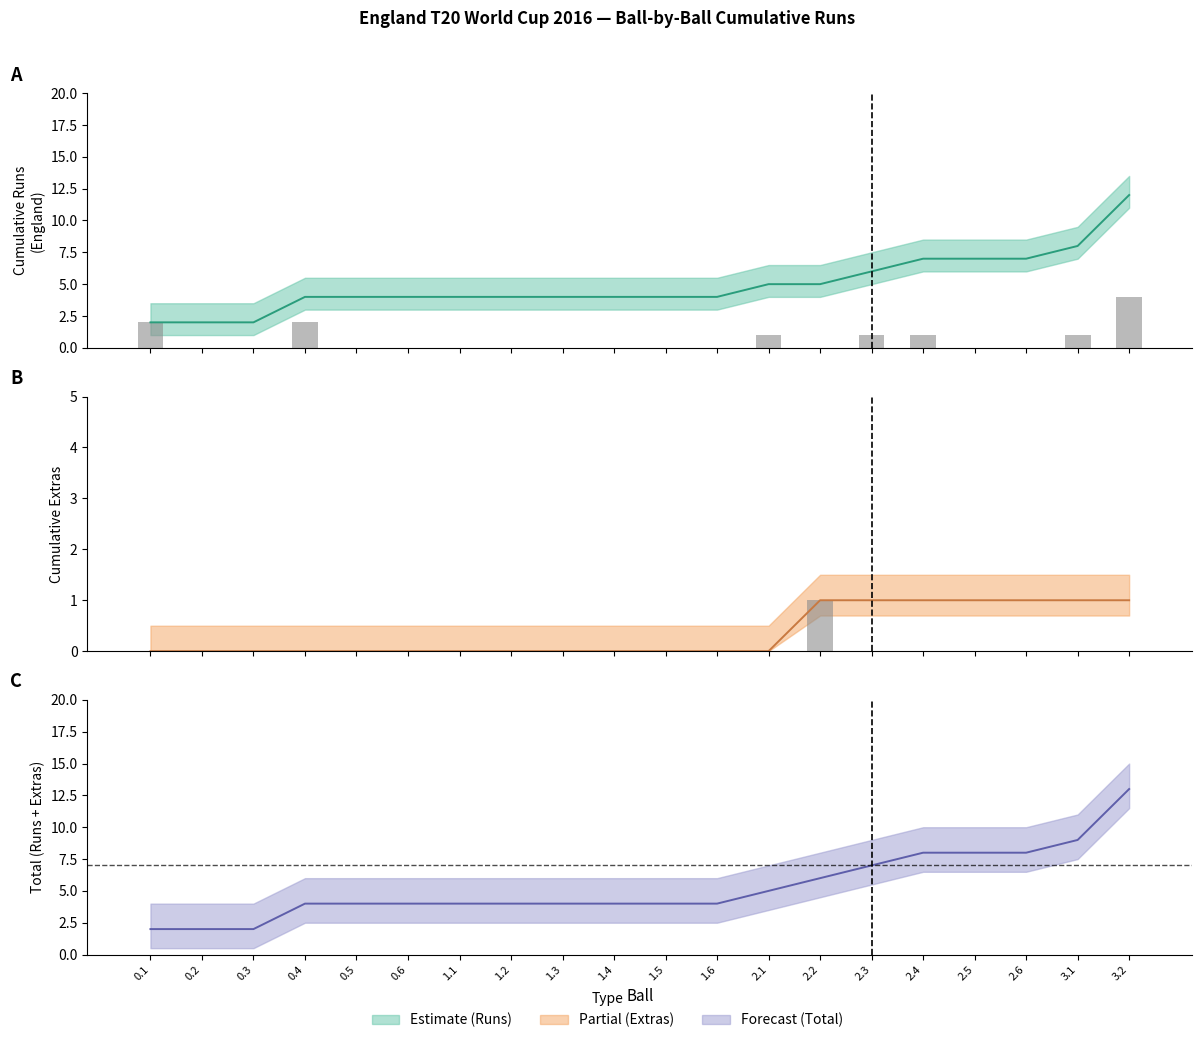

Reading right to left, extract all data points from this chart.

England Runs: 3.2=4	3.1=1	2.6=0	2.5=0	2.4=1	2.3=1	2.2=0	2.1=1	1.6=0	1.5=0	1.4=0	1.3=0	1.2=0	1.1=0	0.6=0	0.5=0	0.4=2	0.3=0	0.2=0	0.1=2
Extras: 3.2=0	3.1=0	2.6=0	2.5=0	2.4=0	2.3=0	2.2=1	2.1=0	1.6=0	1.5=0	1.4=0	1.3=0	1.2=0	1.1=0	0.6=0	0.5=0	0.4=0	0.3=0	0.2=0	0.1=0